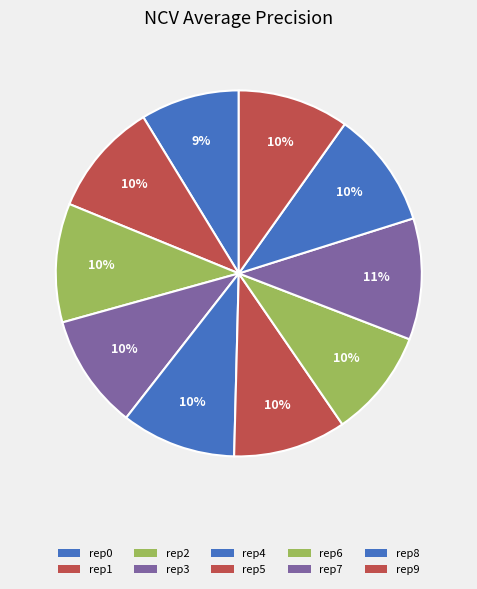

Count the number of slices in the pie.

10